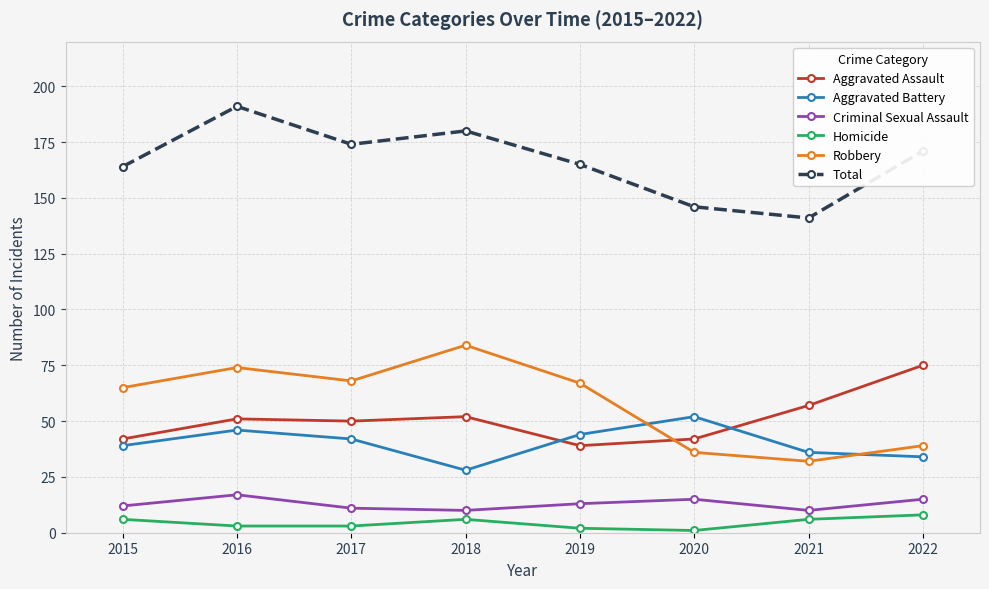

True or false: Aggravated Battery and Robbery intersect in this chart.

True